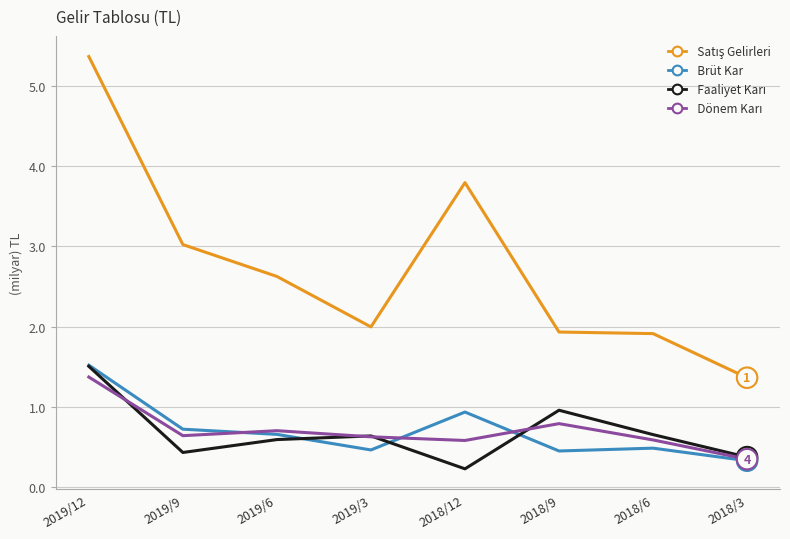

What is the difference between the highest and lowest values at 2018/9?

1.5